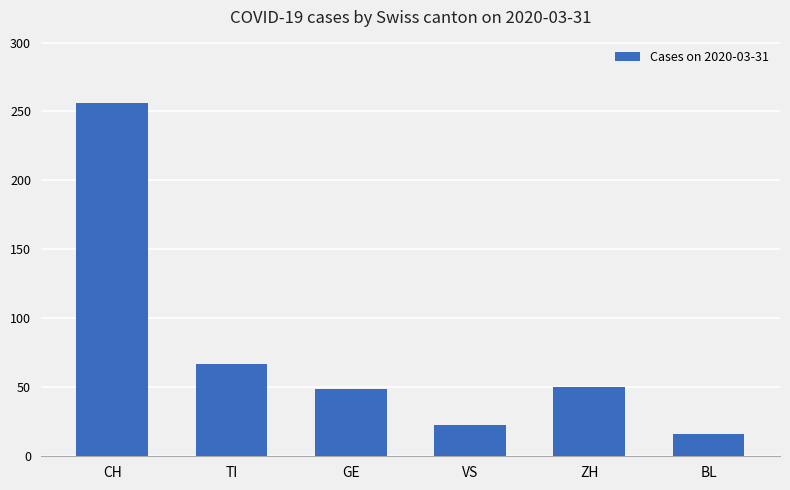

At which category does the chart reach its minimum across all series?

BL